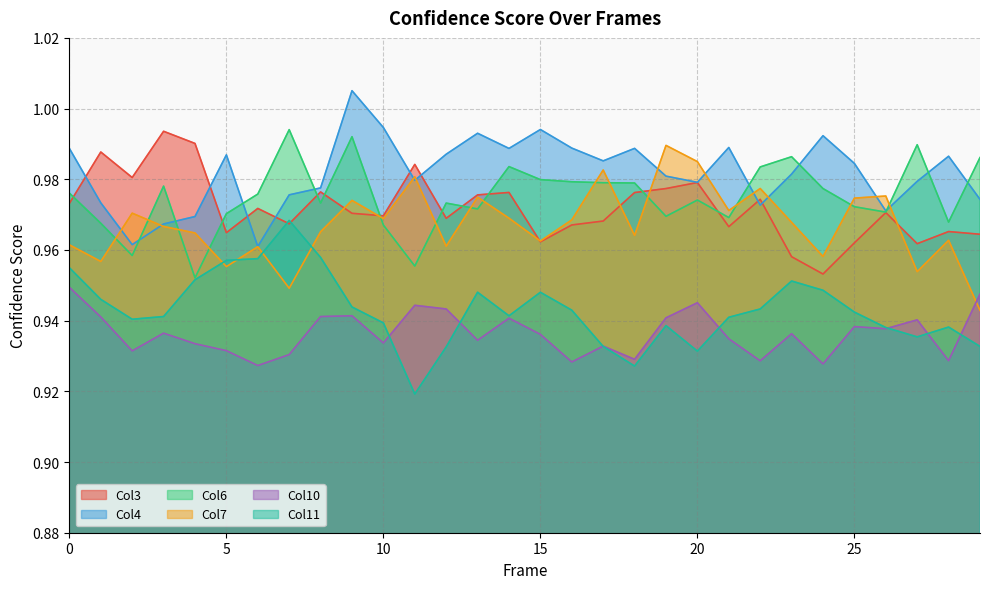

Reading left to right, extract all data points from this chart.

y_col3: 1.0	1.0	1.0	1.0	1.0	1.0	1.0	1.0	1.0	1.0	1.0	1.0	1.0	1.0	1.0	1.0	1.0	1.0	1.0	1.0	1.0	1.0	1.0	1.0	1.0	1.0	1.0	1.0	1.0	1.0
y_col4: 1.0	1.0	1.0	1.0	1.0	1.0	1.0	1.0	1.0	1.0	1.0	1.0	1.0	1.0	1.0	1.0	1.0	1.0	1.0	1.0	1.0	1.0	1.0	1.0	1.0	1.0	1.0	1.0	1.0	1.0
y_col6: 1.0	1.0	1.0	1.0	1.0	1.0	1.0	1.0	1.0	1.0	1.0	1.0	1.0	1.0	1.0	1.0	1.0	1.0	1.0	1.0	1.0	1.0	1.0	1.0	1.0	1.0	1.0	1.0	1.0	1.0
y_col7: 1.0	1.0	1.0	1.0	1.0	1.0	1.0	0.9	1.0	1.0	1.0	1.0	1.0	1.0	1.0	1.0	1.0	1.0	1.0	1.0	1.0	1.0	1.0	1.0	1.0	1.0	1.0	1.0	1.0	0.9
y_col10: 0.9	0.9	0.9	0.9	0.9	0.9	0.9	0.9	0.9	0.9	0.9	0.9	0.9	0.9	0.9	0.9	0.9	0.9	0.9	0.9	0.9	0.9	0.9	0.9	0.9	0.9	0.9	0.9	0.9	0.9
y_col11: 1.0	0.9	0.9	0.9	1.0	1.0	1.0	1.0	1.0	0.9	0.9	0.9	0.9	0.9	0.9	0.9	0.9	0.9	0.9	0.9	0.9	0.9	0.9	1.0	0.9	0.9	0.9	0.9	0.9	0.9